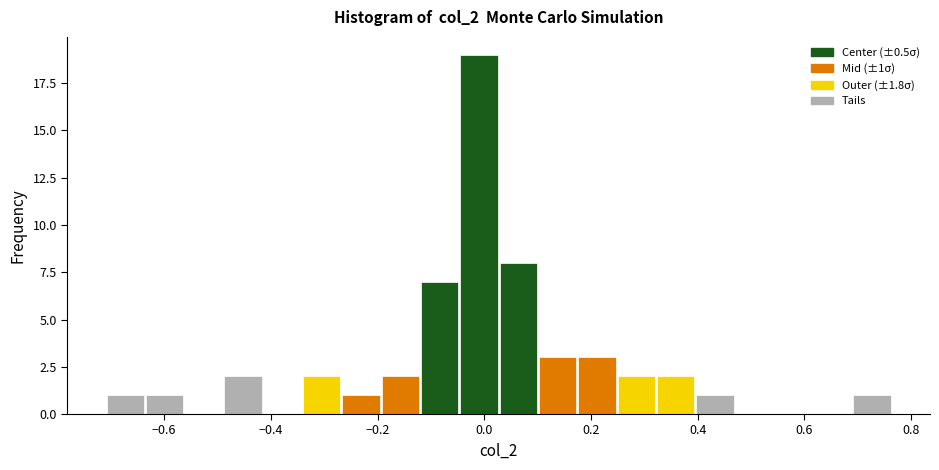

Read against the x-axis, roughly where is the centre of the tallest bar?

0.00